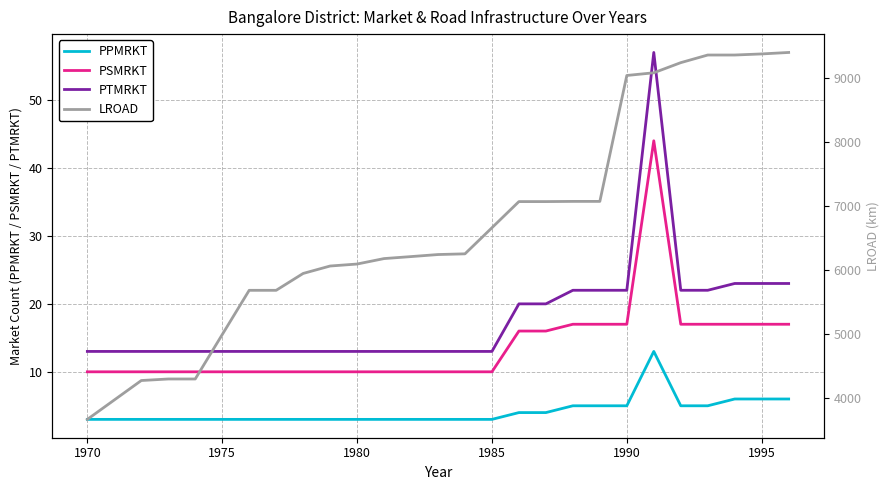

What is the highest value of the PSMRKT series?

44